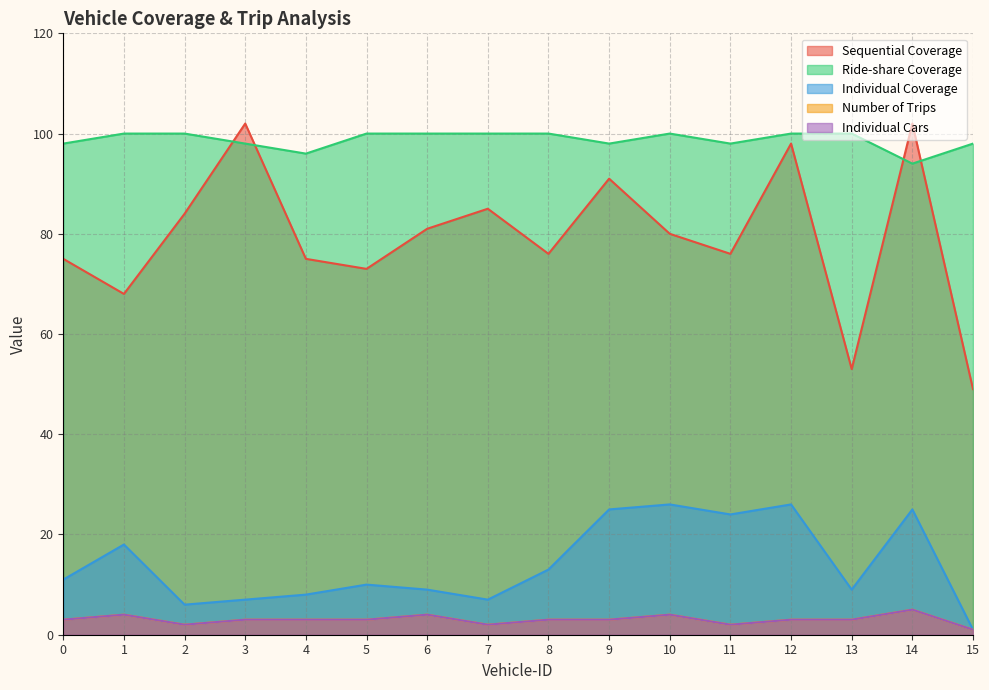

Does the chart have visible grid lines?

Yes